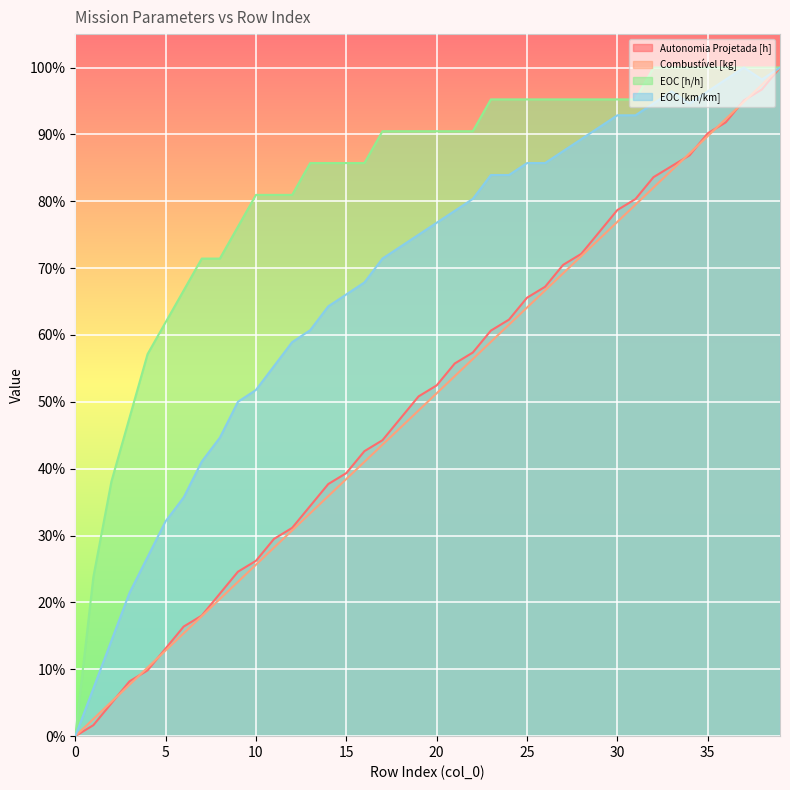

Which series has the widest spread of values?

Combustível [kg]